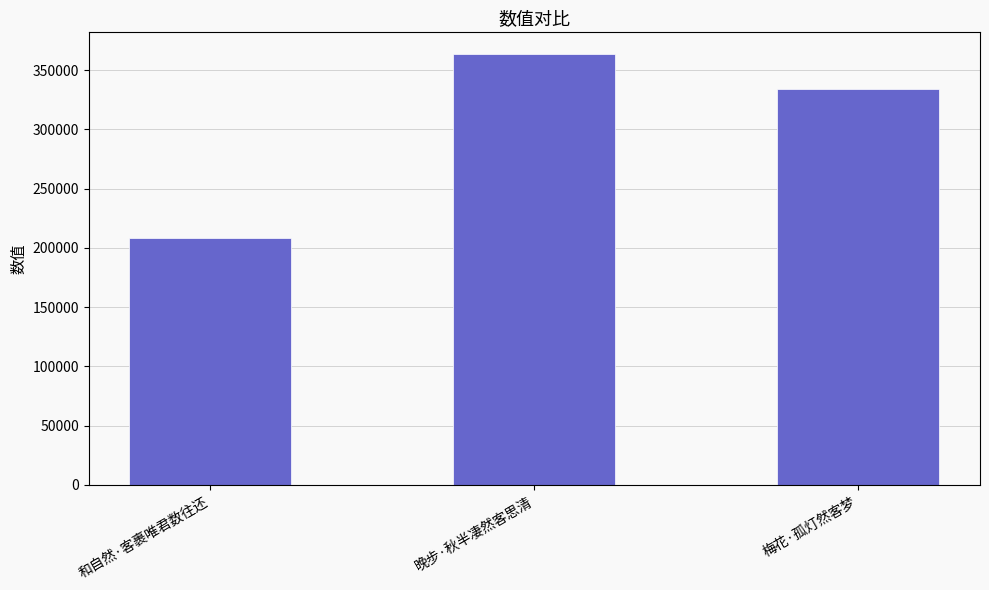

At which label does the data first exceed 334361?

晚步·秋半凄然客思清